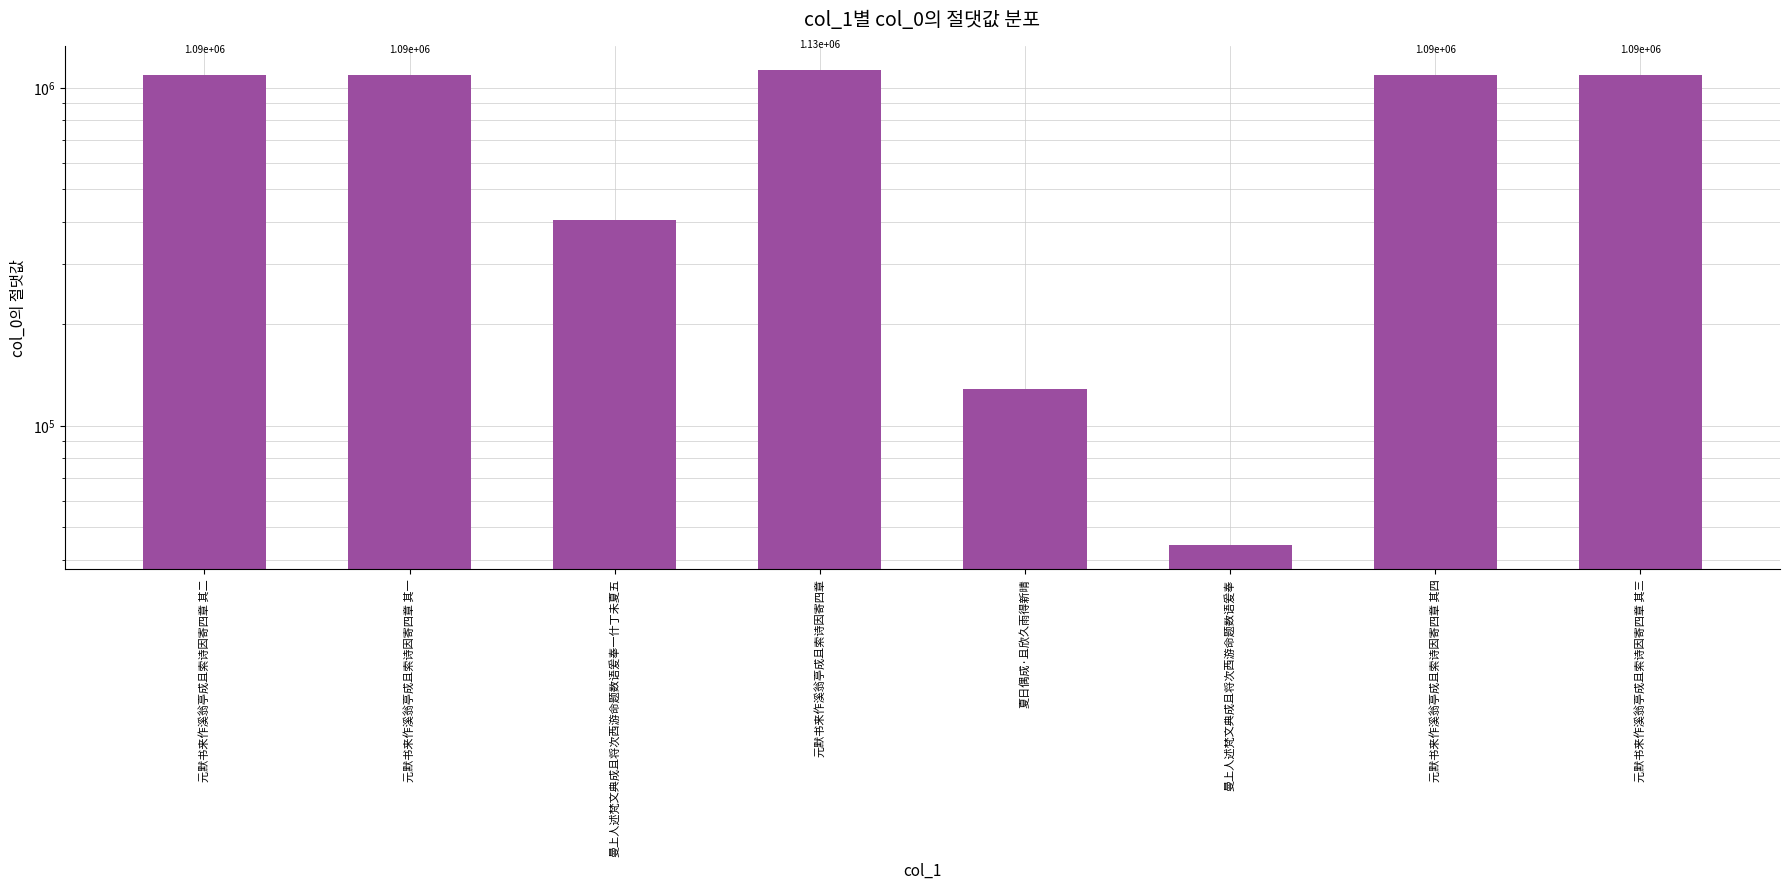

Reading left to right, list all the values displayed in this chart.

1093191	1093190	406204	1130988	128119	44400	1093193	1093192